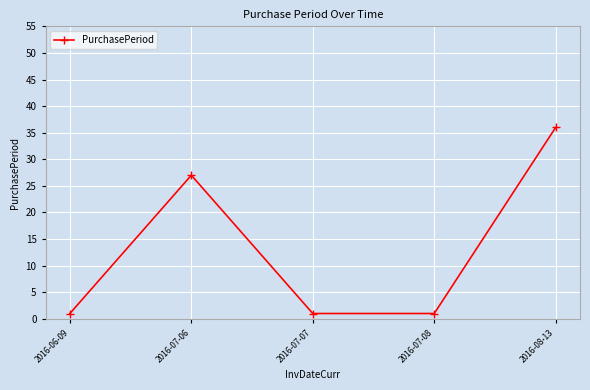

At which label is the value closest to 18?

2016-07-06